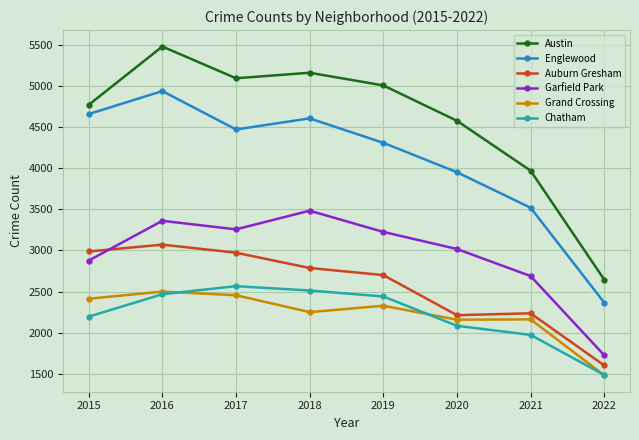

The value of Auburn Gresham at 2015 is 2988. True or false?

True